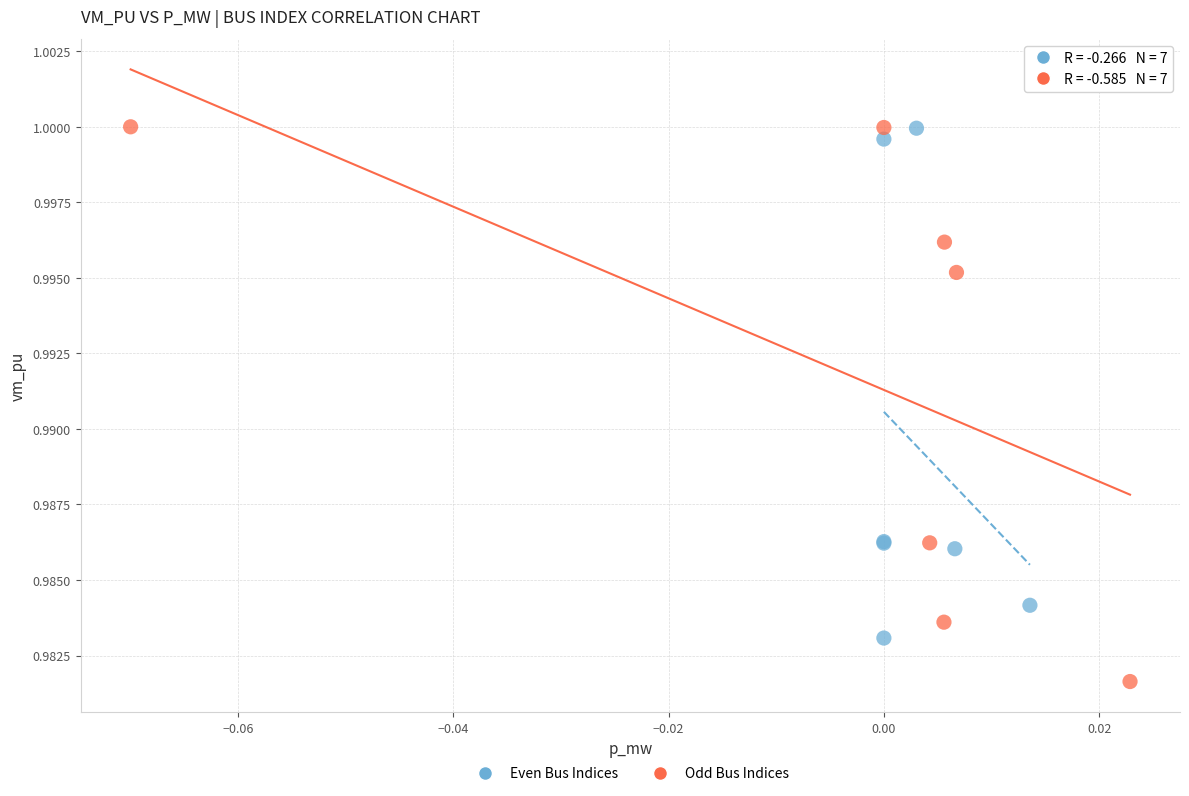

Which series reaches the minimum Y coordinate?

Odd Bus Indices